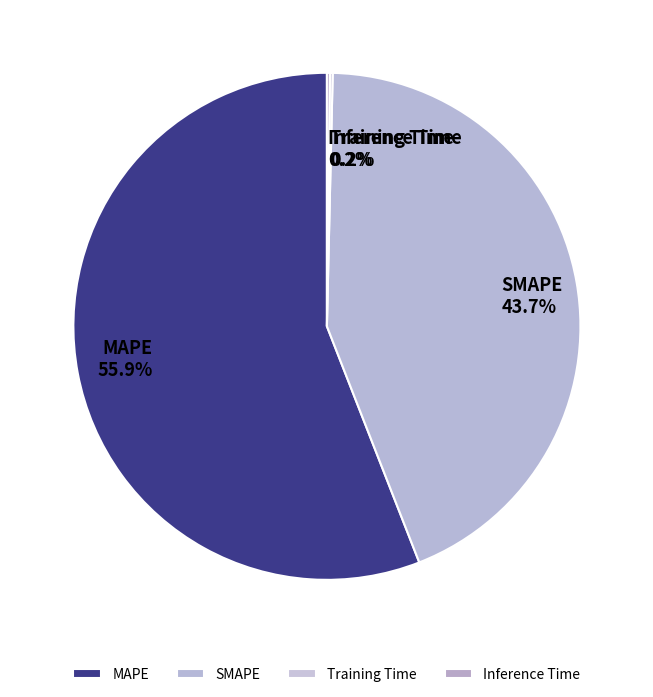

Which has a higher value, SMAPE or MAPE?

MAPE